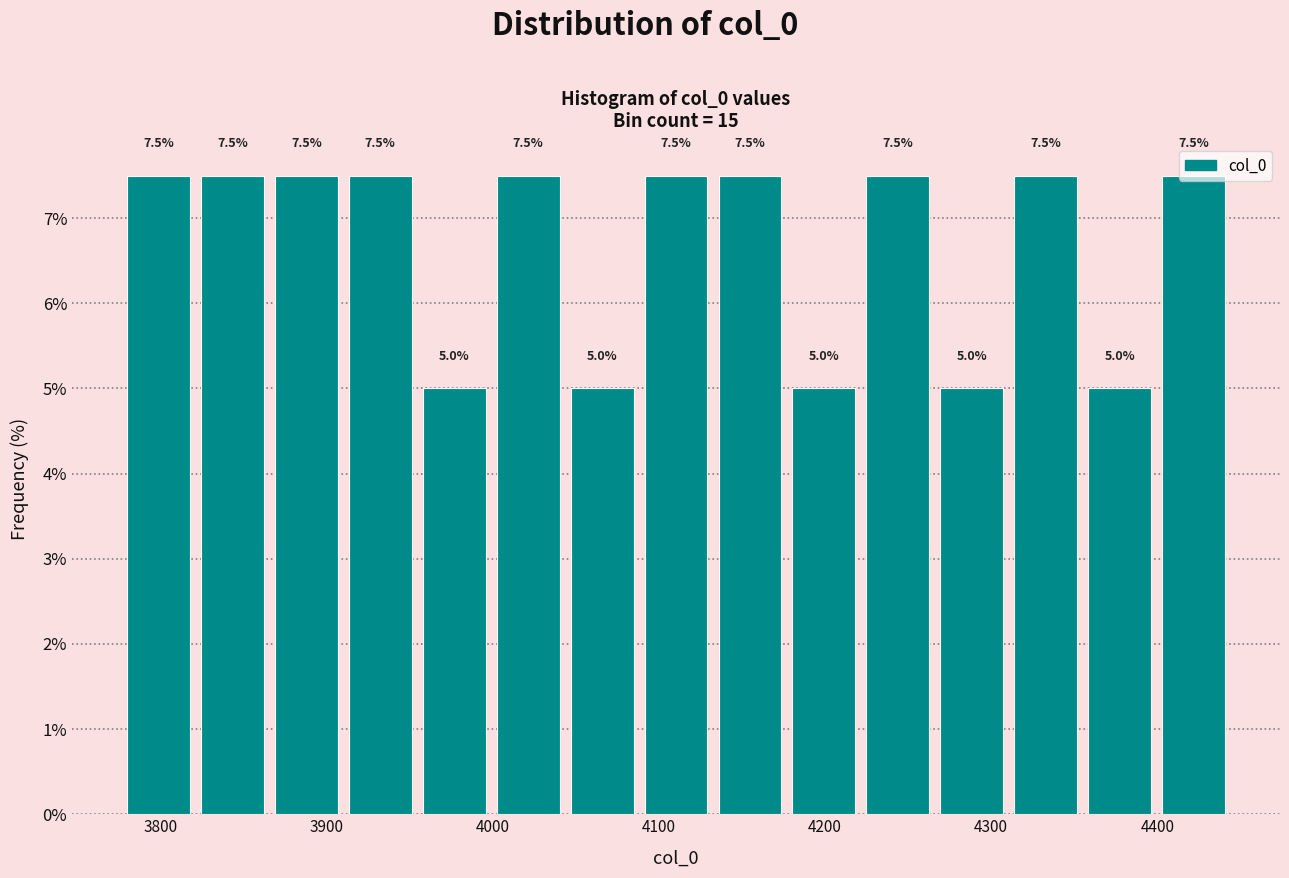

Reading left to right, transcribe this chart: for each bar, give the range it covers on the x-axis and its height. The bar edges are not printed on the chart, so give them approximately, as read against the axis.

3780 to 3820: 7.5
3820 to 3870: 7.5
3870 to 3910: 7.5
3910 to 3950: 7.5
3950 to 4000: 5.0
4000 to 4040: 7.5
4040 to 4090: 5.0
4090 to 4130: 7.5
4130 to 4180: 7.5
4180 to 4220: 5.0
4220 to 4270: 7.5
4270 to 4310: 5.0
4310 to 4360: 7.5
4360 to 4400: 5.0
4400 to 4440: 7.5